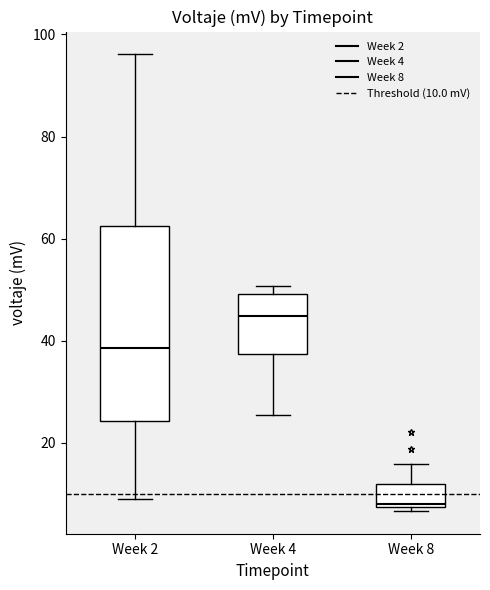

Which box has the highest median line?

Week 4